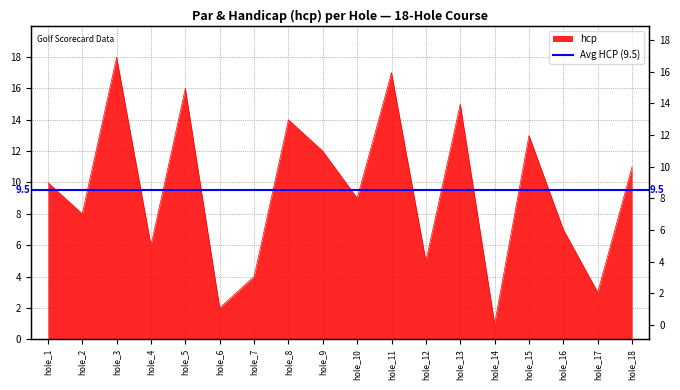

List the labels in order of value, smallest first.

hole_14, hole_6, hole_17, hole_7, hole_12, hole_4, hole_16, hole_2, hole_10, hole_1, hole_18, hole_9, hole_15, hole_8, hole_13, hole_5, hole_11, hole_3